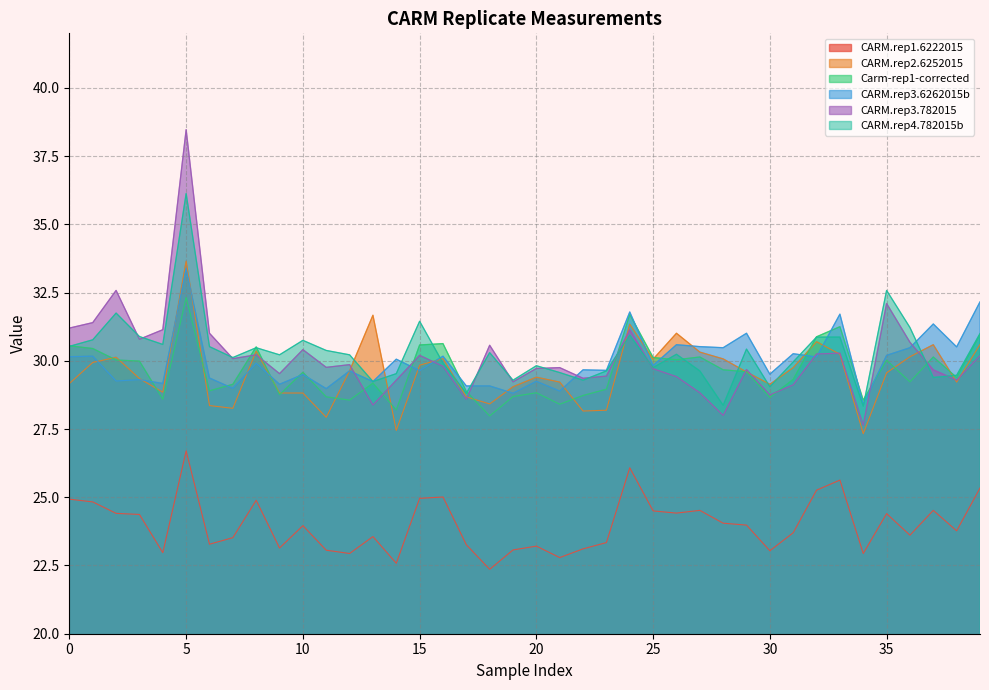

True or false: Carm-rep1-corrected has a value of 6.2 at 31.

False